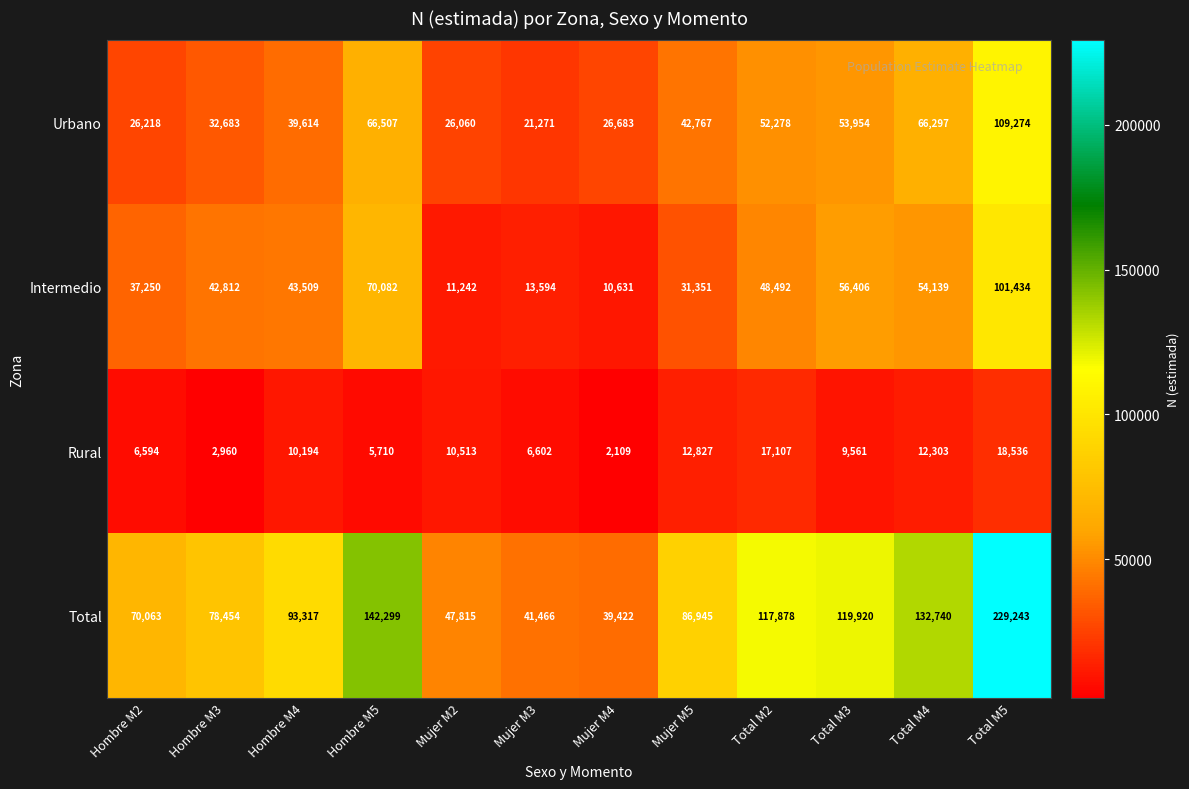

What is the average value of the Rural series?

9585